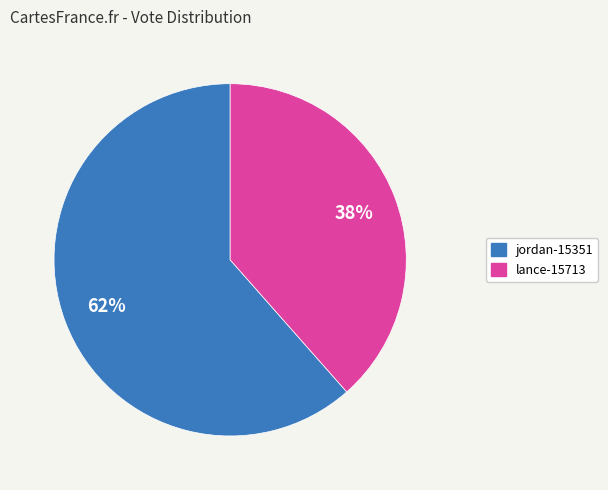

How many segments does this pie chart have?

2